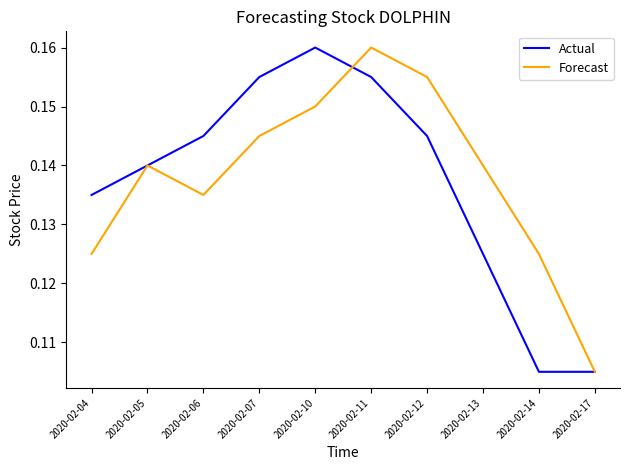

What is the sum of all Forecast values?

1.4